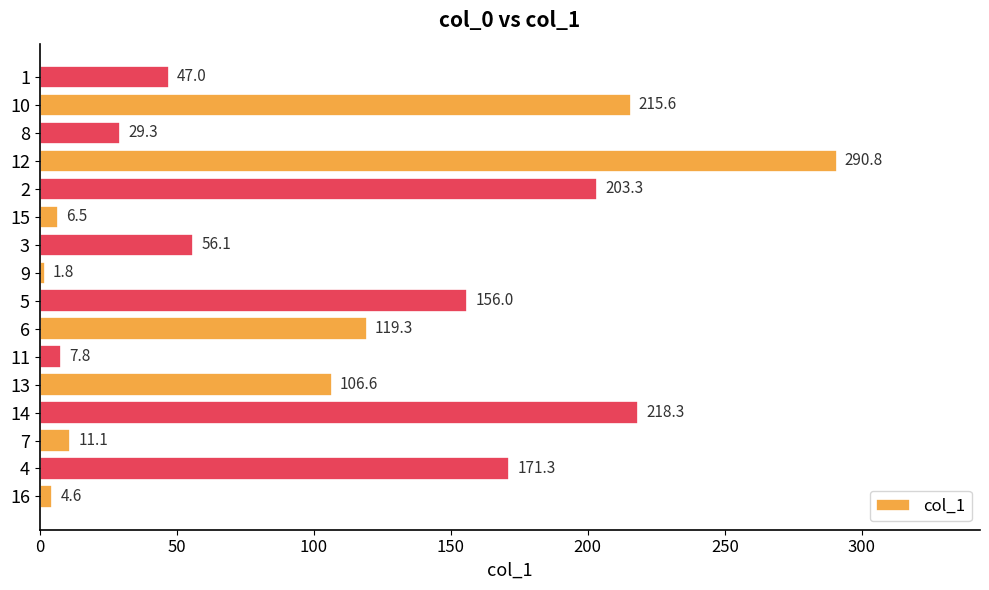

What is the change in value from 16 to 12?

+286.2